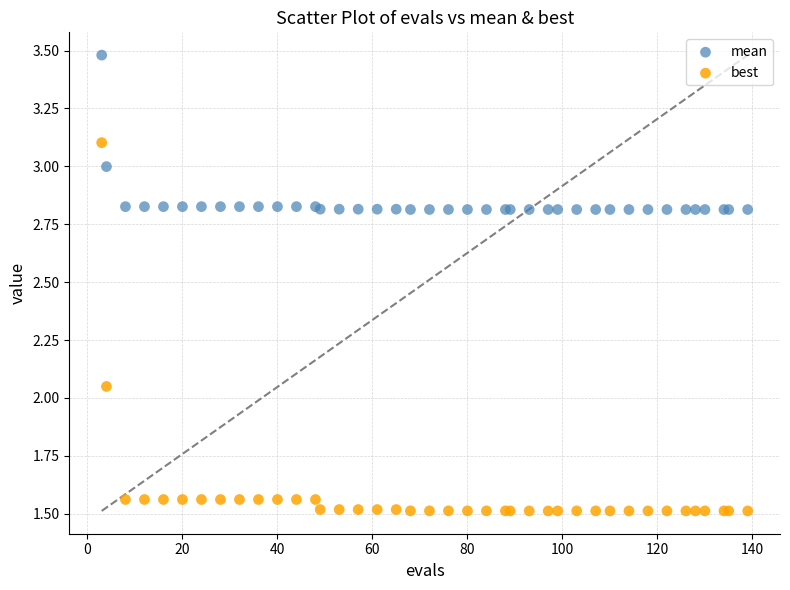

Which series has the widest spread of Y values?

best